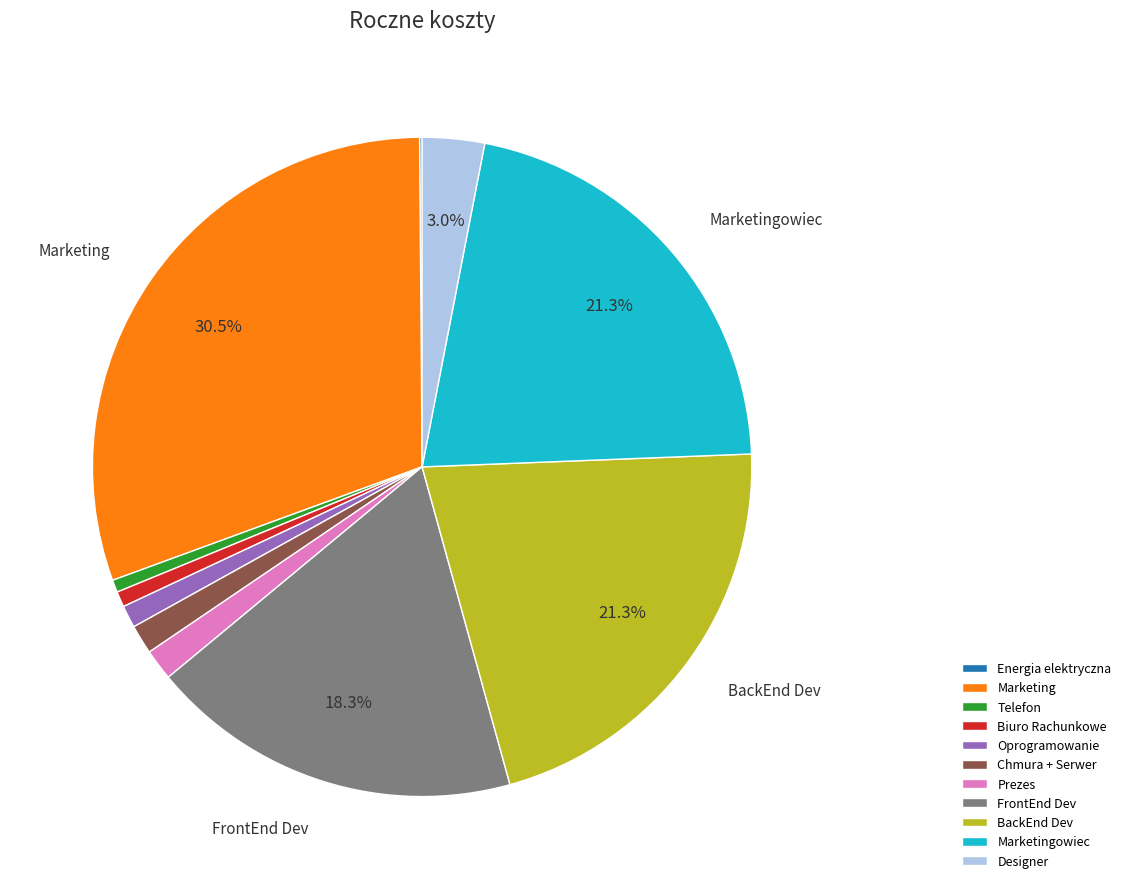

What is the largest slice in the pie chart?

Marketing